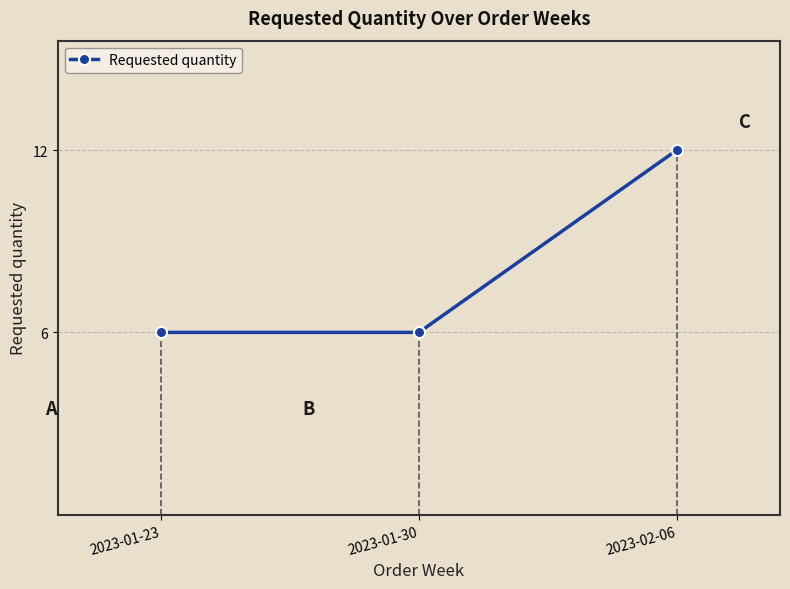

What is the ratio of the value at 2023-01-23 to the value at 2023-02-06?

0.5